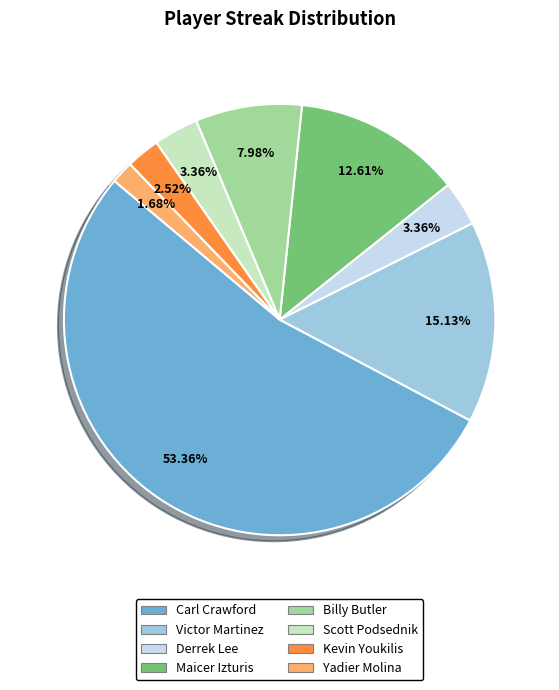

Between Kevin Youkilis and Scott Podsednik, which is larger?

Scott Podsednik